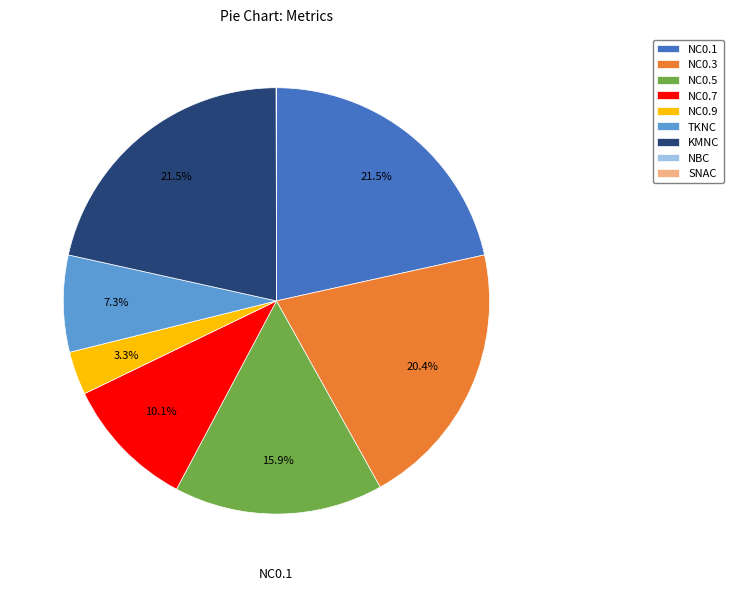

Is there any slice that represents more than half of the pie?

No